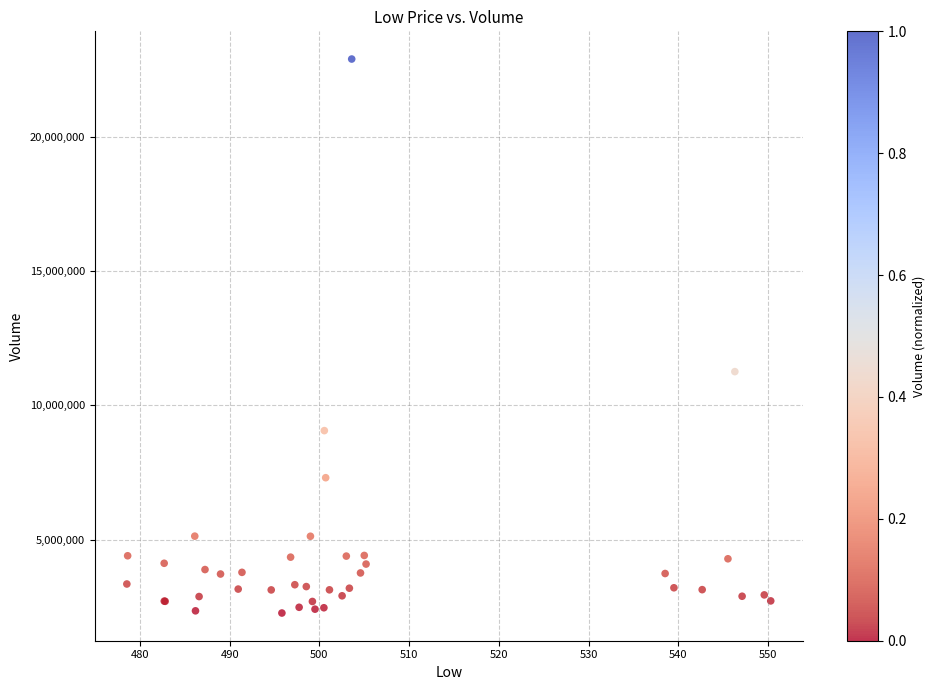

What Y value in the scatter plot is closest to 12583200?

11257600